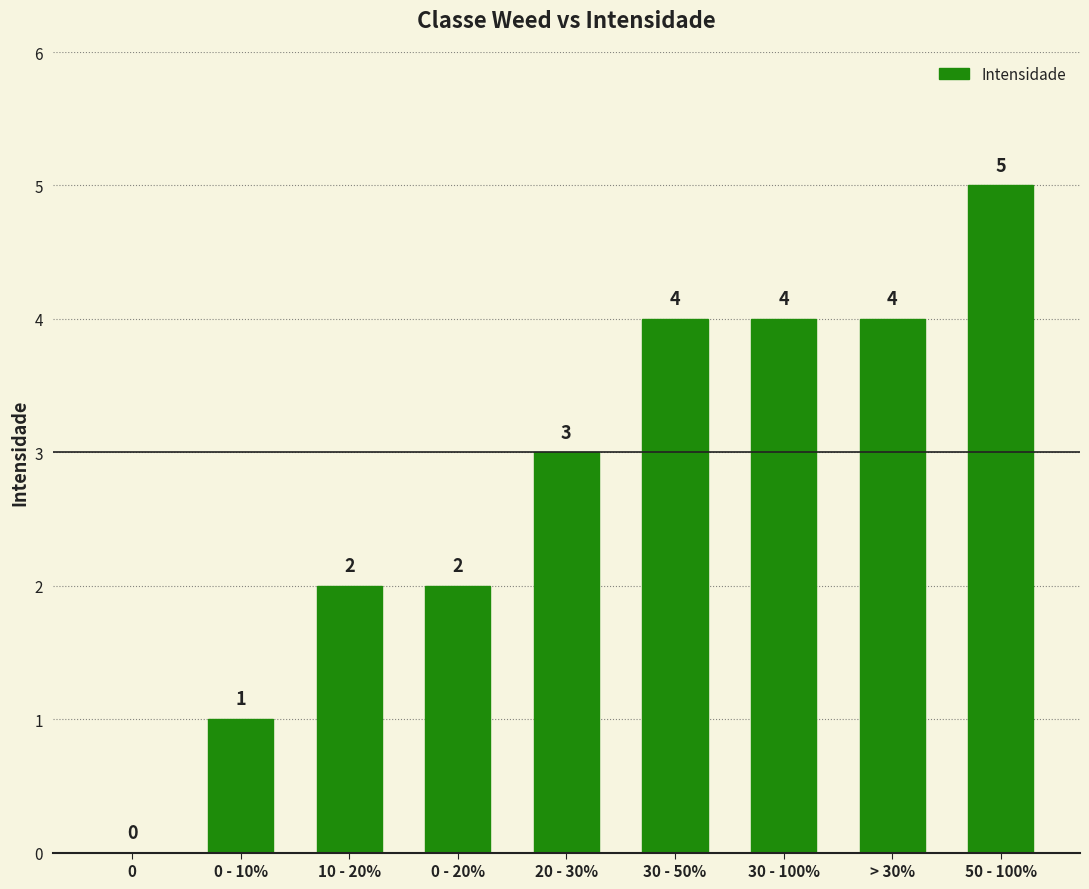

How many distinct data groups are displayed?

1